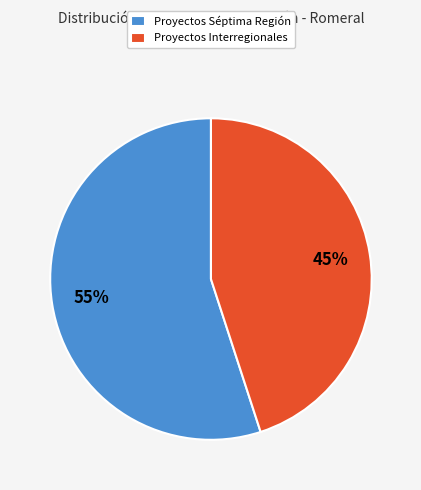

Is the sum of Proyectos Interregionales and Proyectos Séptima Región greater than half?

Yes